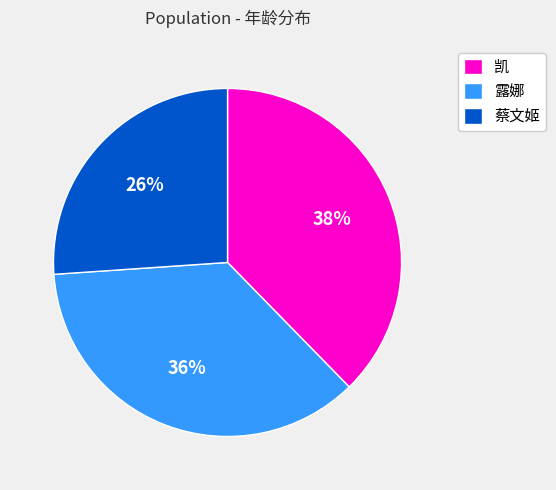

What percentage is the 凯 slice, to the nearest percent?

38%